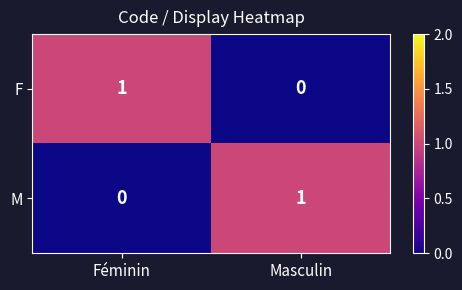

Rank the categories by M value from lowest to highest.

Féminin, Masculin